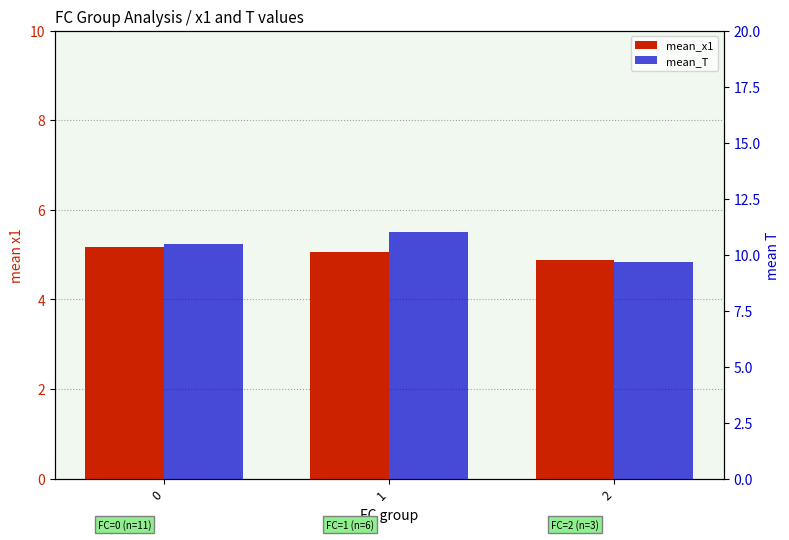

Reading left to right, transcribe all the data shown in this chart.

mean_x1: 0=5.2	1=5.1	2=4.9
mean_T: 0=10.5	1=11.0	2=9.7